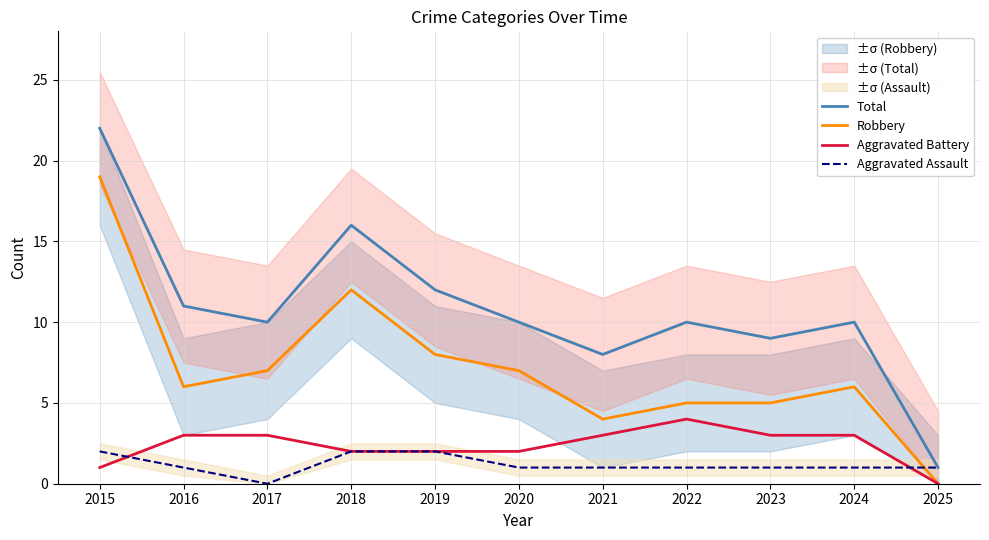

Count the number of data series in this chart.

4